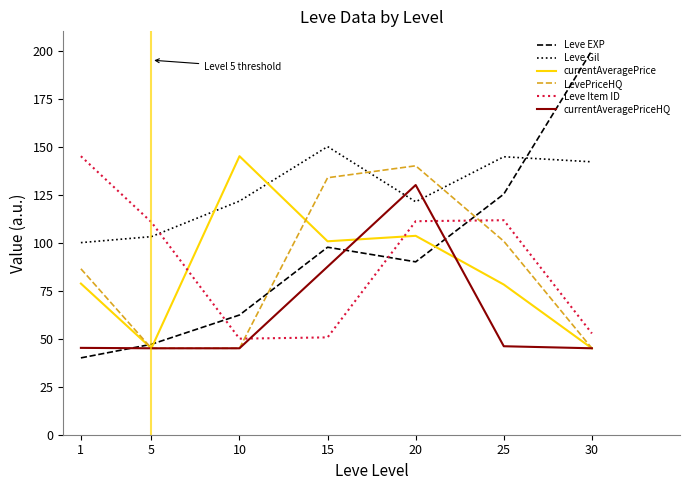

Which label corresponds to the smallest value in the chart?

1